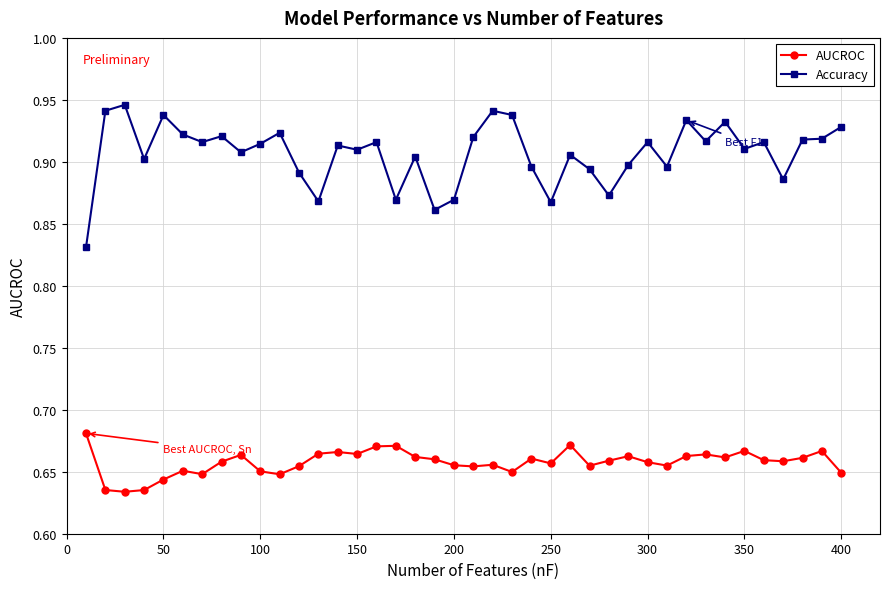

Which series has the widest spread of values?

Accuracy